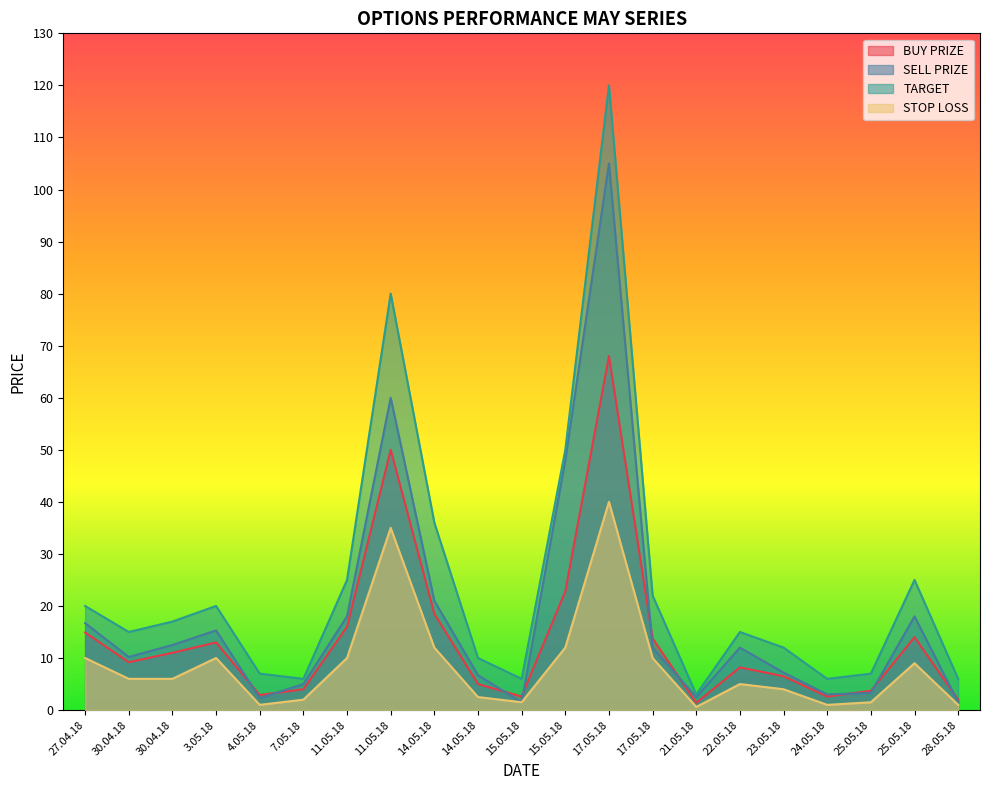

What is the label of the 3rd point from the left?

30.04.18